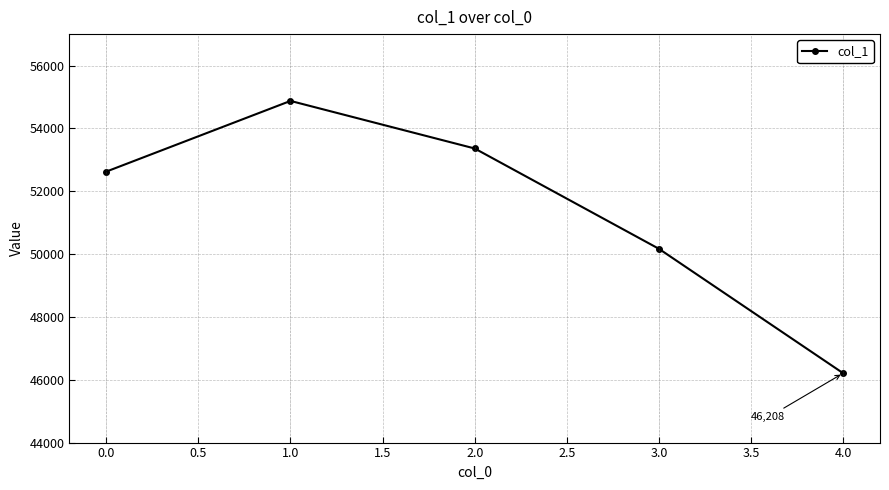

Read the value at 0.0, to the nearest 10.

52620